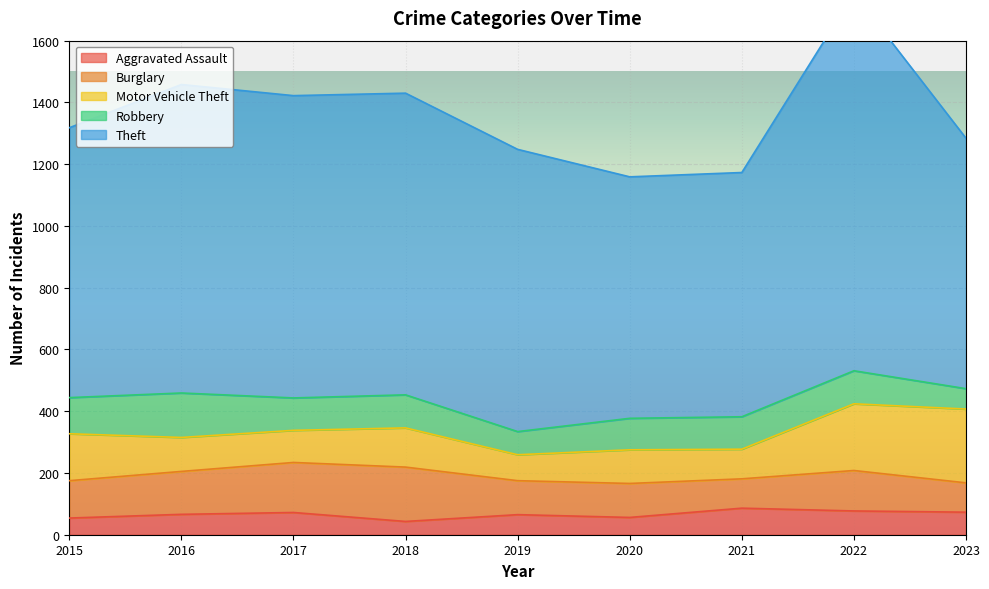

Which series has the largest range (max minus min)?

Theft